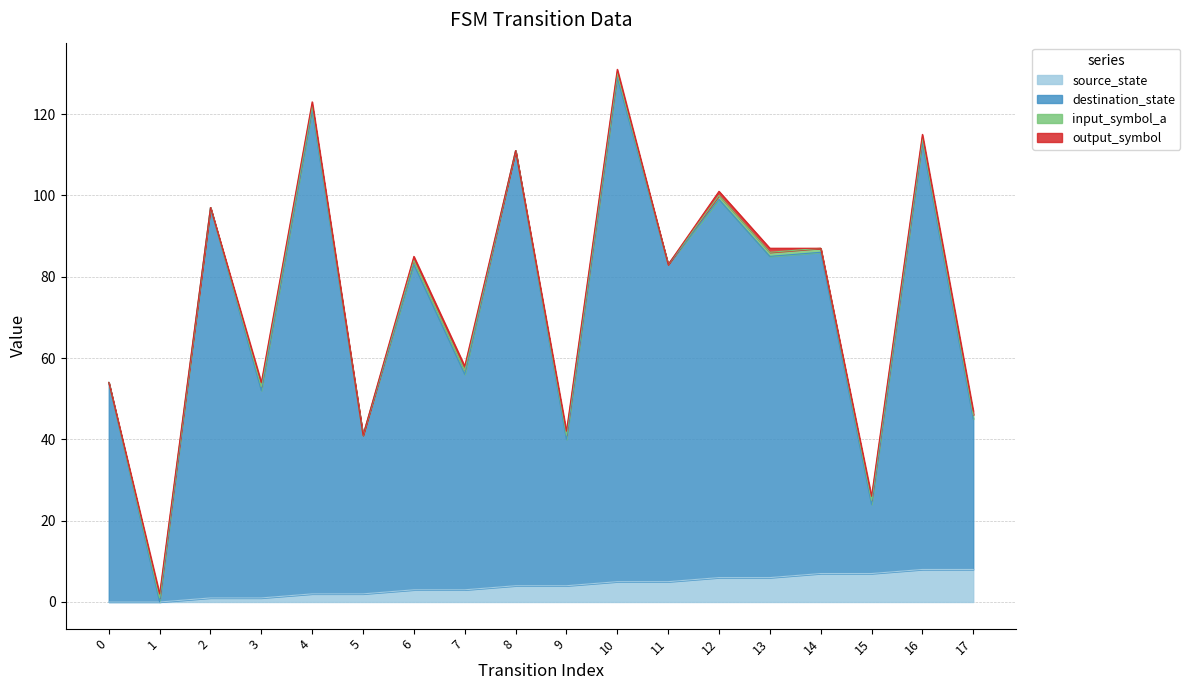

What is the value of the source_state point at the 8th from the left?

3